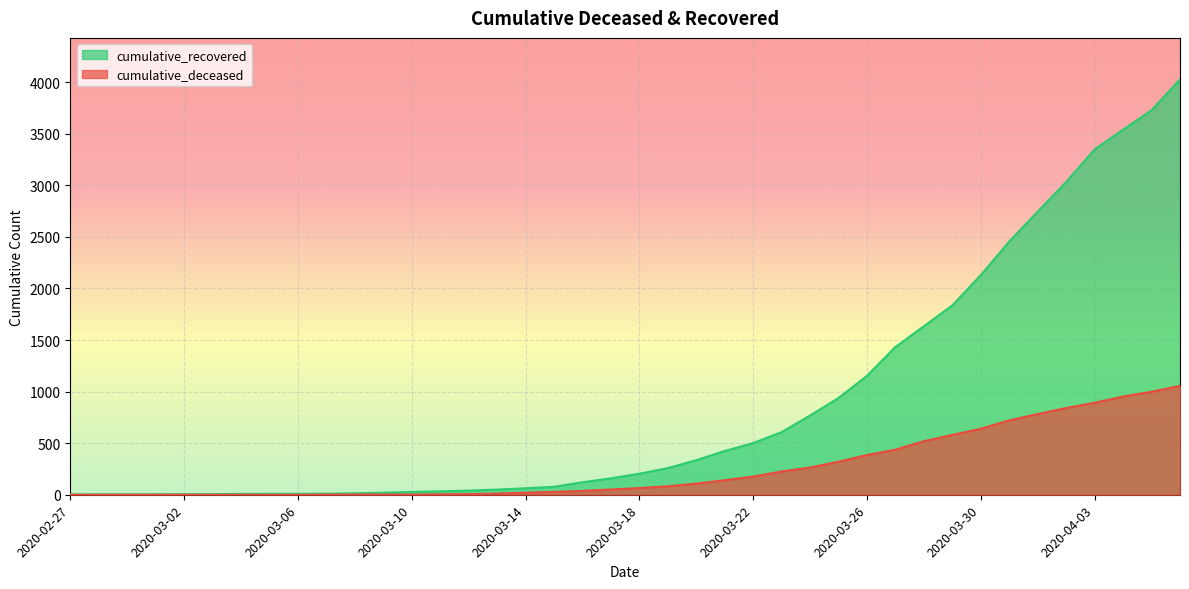

What position from the right is 2020-02-28?

39